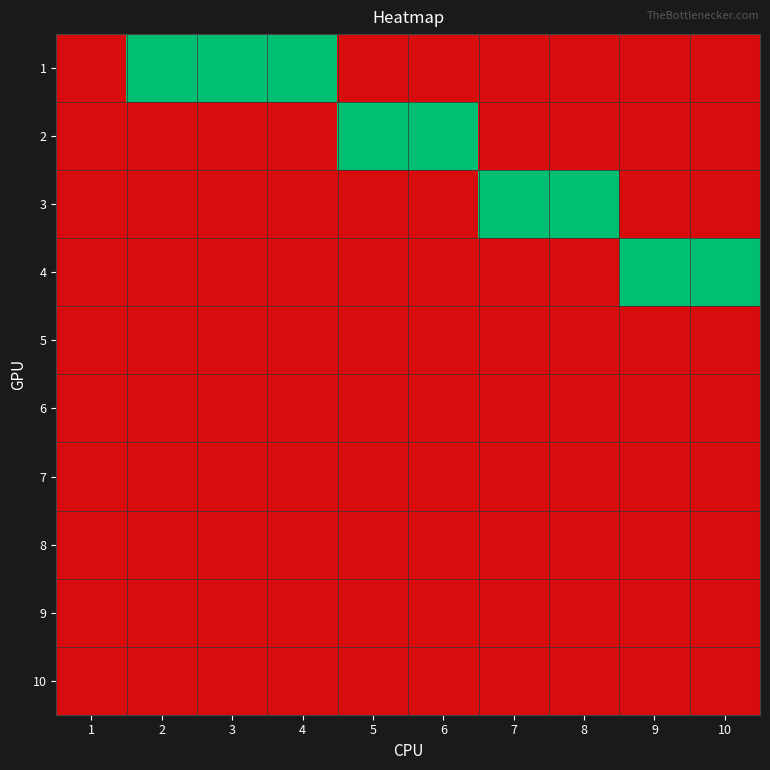

Rank the series by their maximum value, from highest to lowest.

1, 2, 3, 4, 5, 6, 7, 8, 9, 10